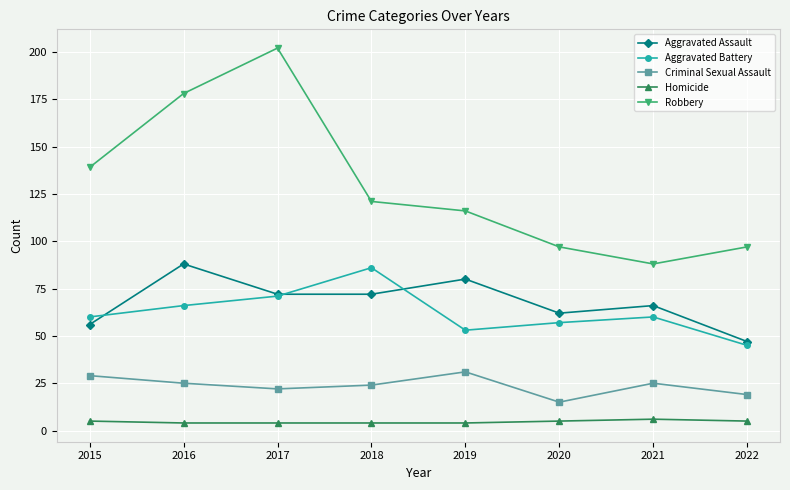

At which label is Robbery closest to 145?

2015